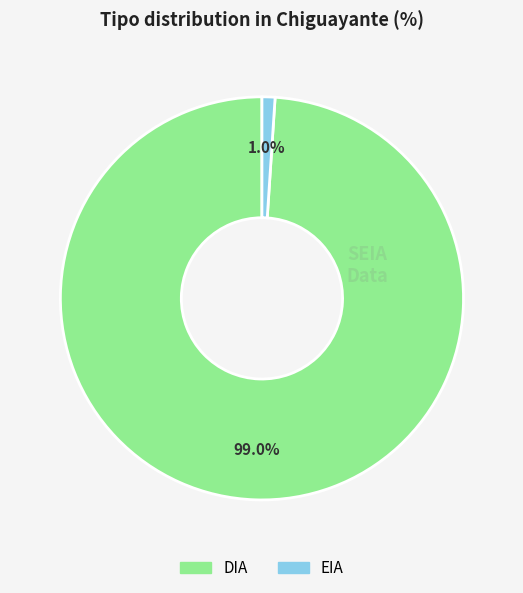

Which category has the smallest portion of the pie?

EIA